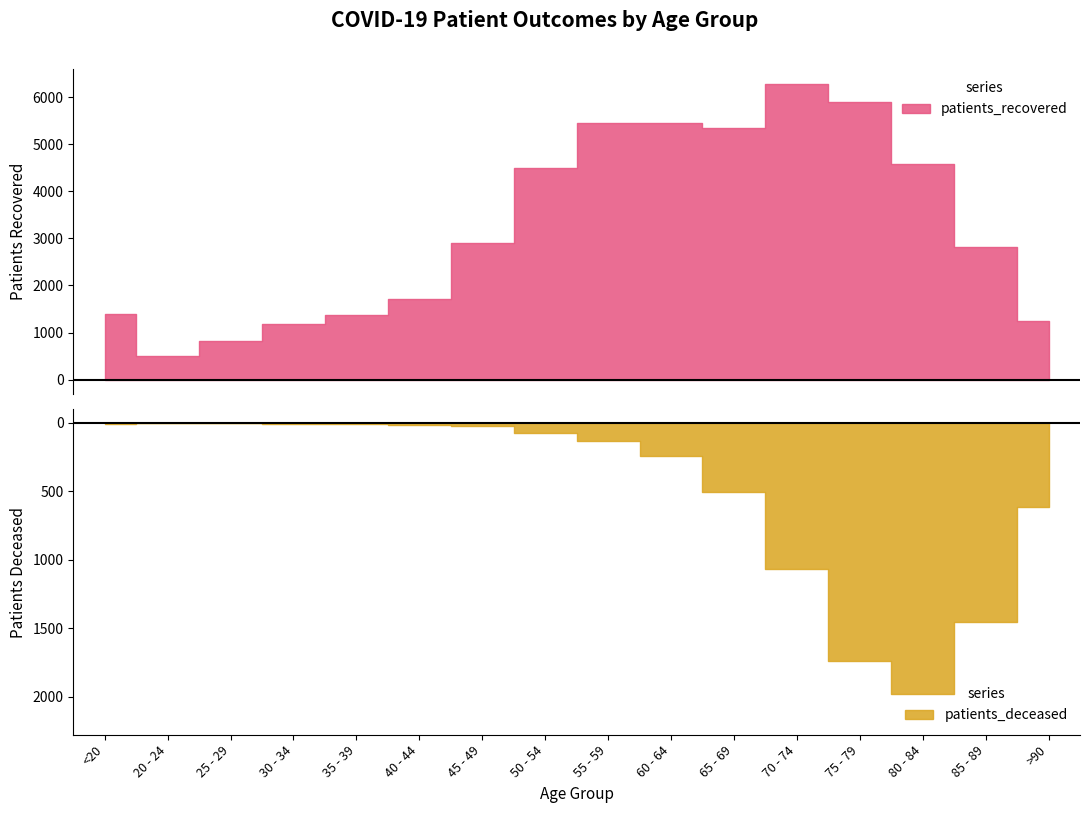

Rank the series by their maximum value, from lowest to highest.

patients_deceased, patients_recovered